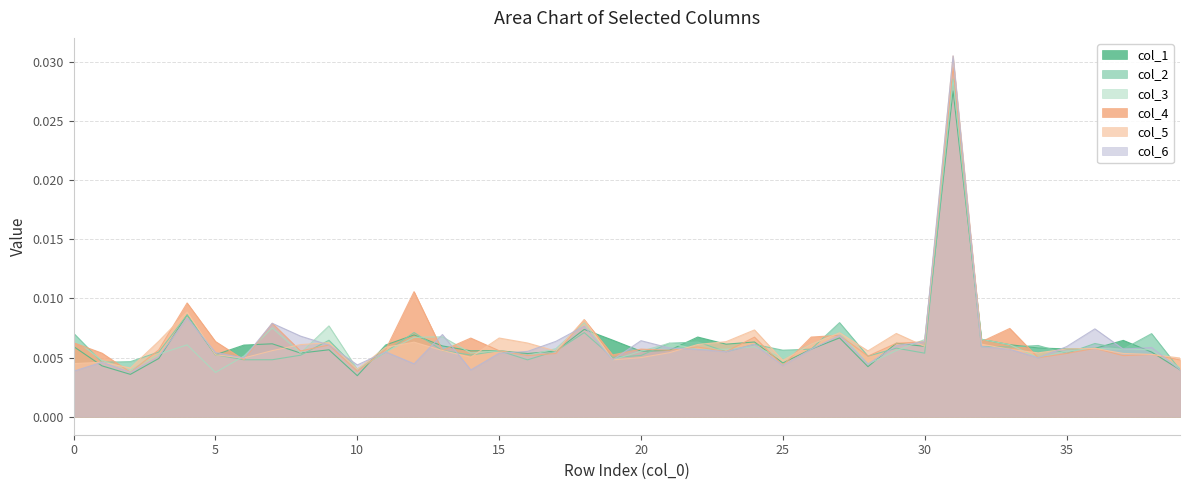

List the labels in order of col_4 value, largest first.

31, 12, 4, 18, 7, 33, 27, 26, 24, 14, 5, 32, 30, 0, 29, 9, 22, 36, 20, 11, 3, 21, 13, 15, 8, 23, 1, 35, 17, 38, 19, 16, 37, 28, 34, 6, 39, 25, 10, 2